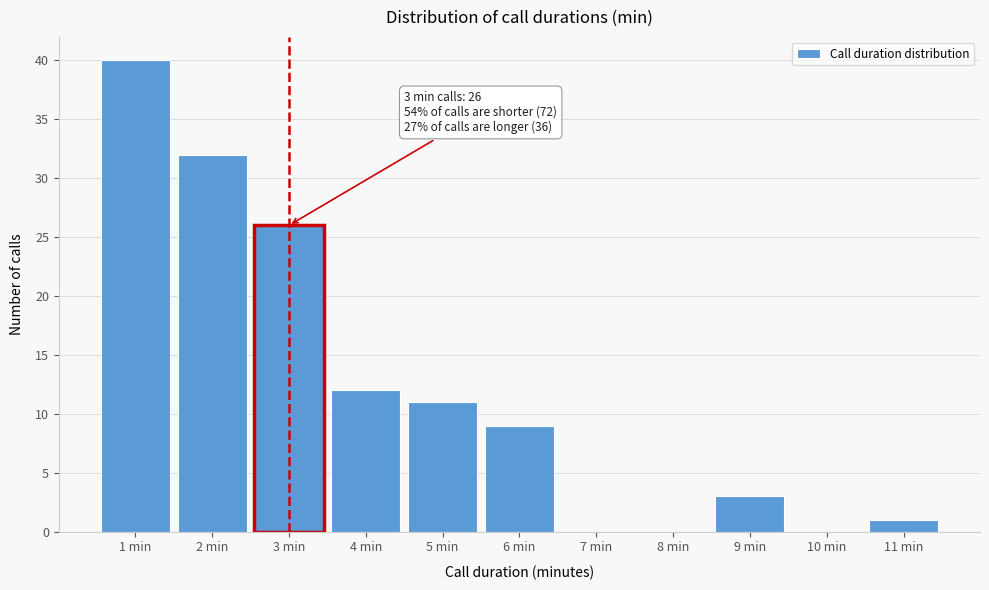

True or false: the data shows 9 at 6 min.

True